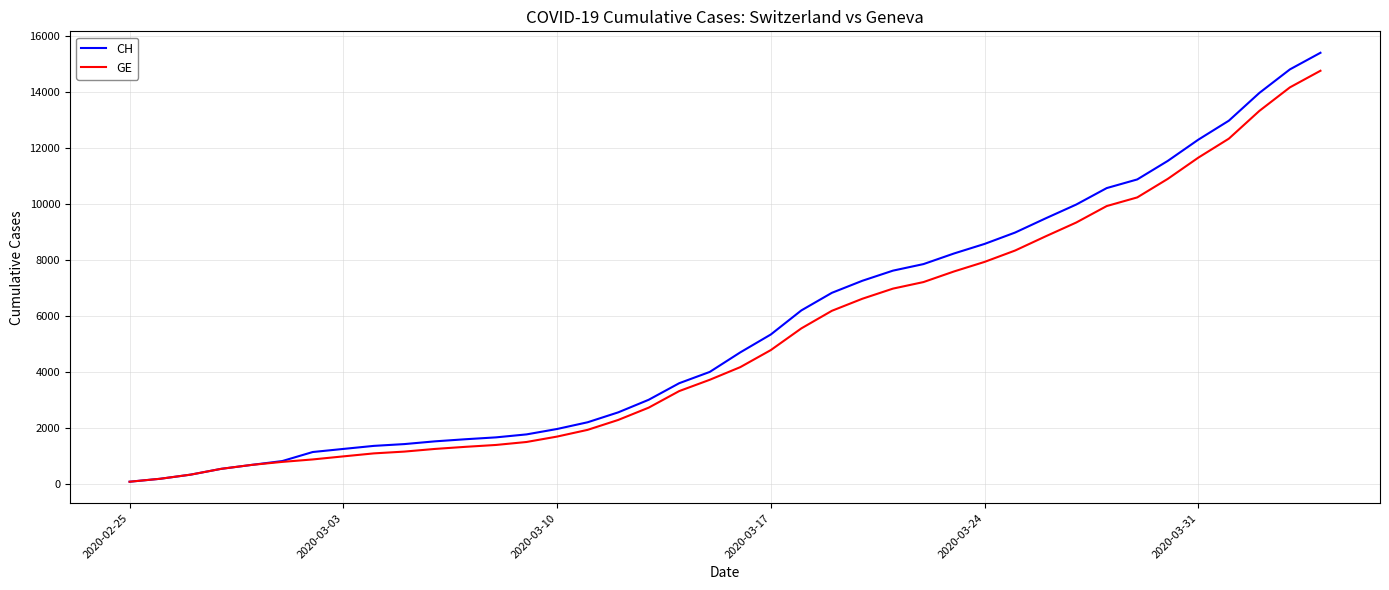

Which series has the widest spread of values?

CH